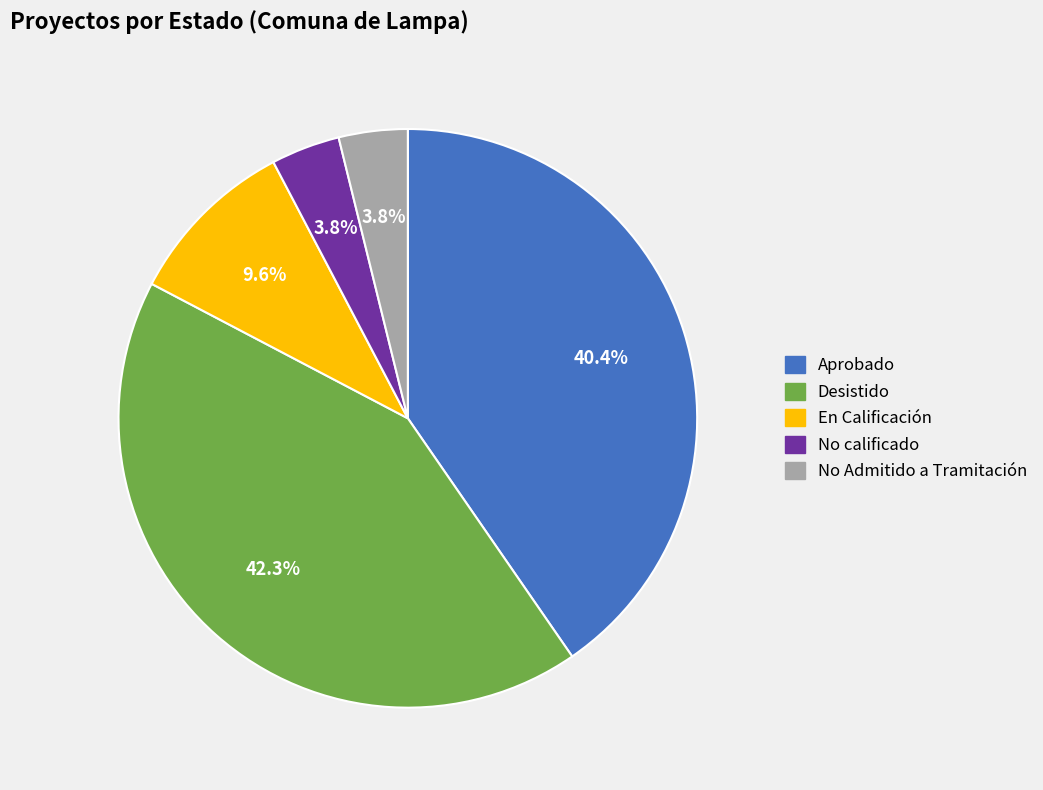

To the nearest percent, what portion does Aprobado represent?

40%